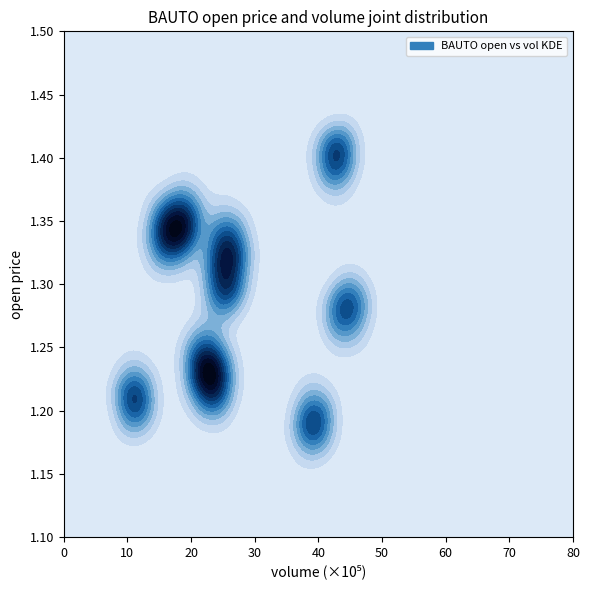

The low series shows 0.3 at open. True or false?

False